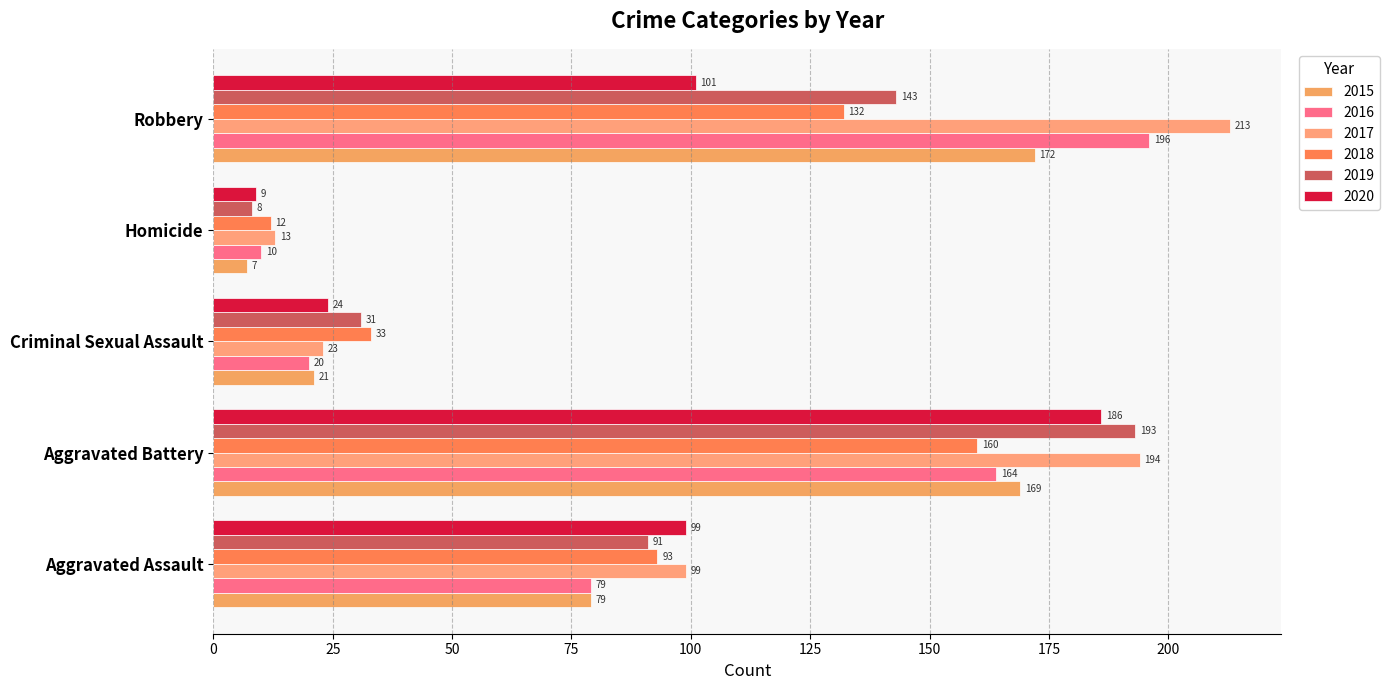

List the series in order of their peak value, highest first.

2017, 2016, 2019, 2020, 2015, 2018